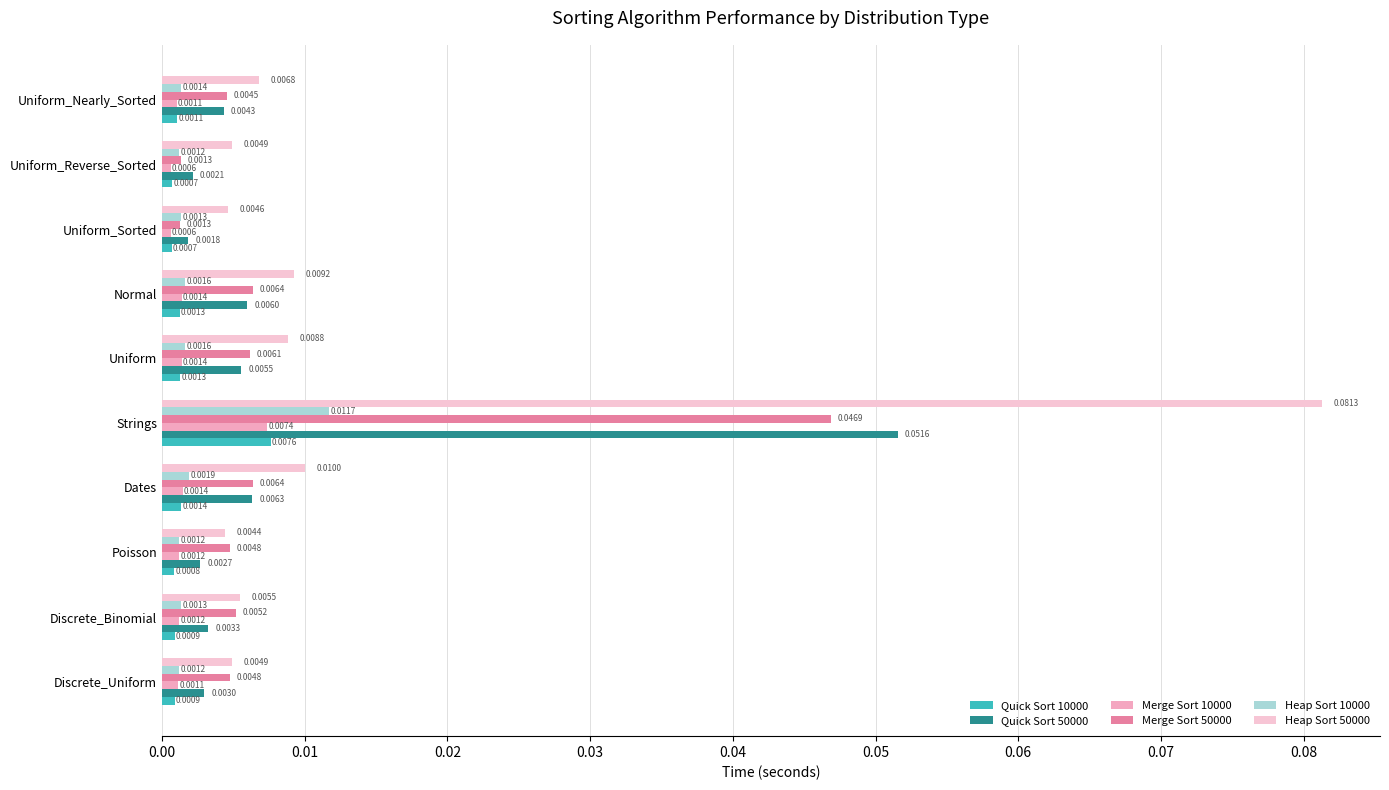

How many data points does each series have?

10